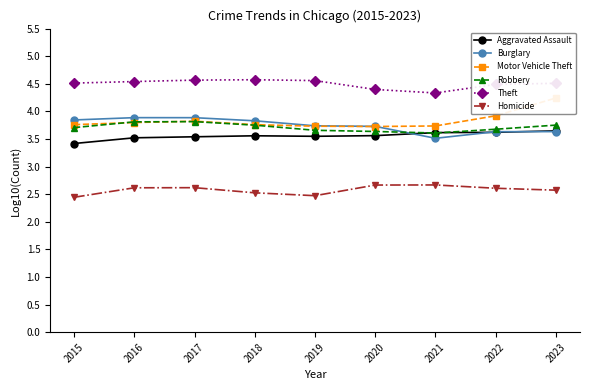

Which has a higher value, 2017 or 2022?

2022